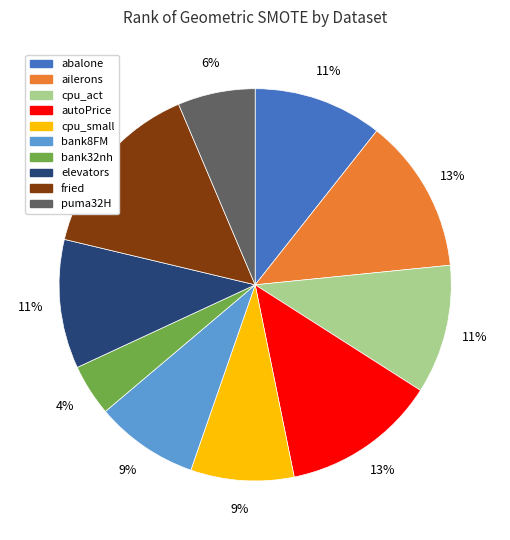

To the nearest percent, what is the difference between the largest and smallest slice percentages?

11%